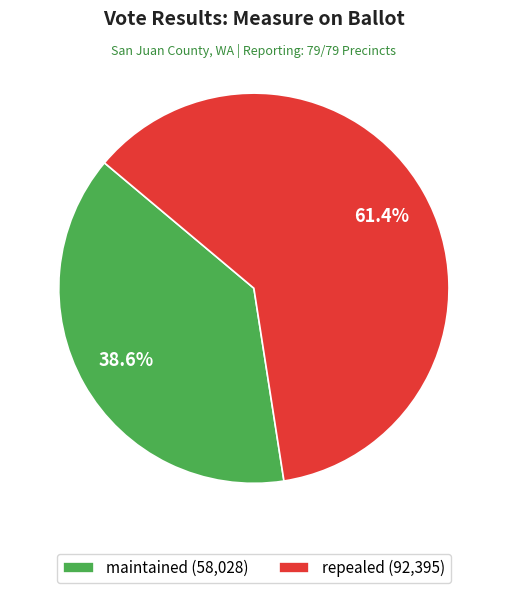

What is the total percentage of repealed and maintained?

100.0%